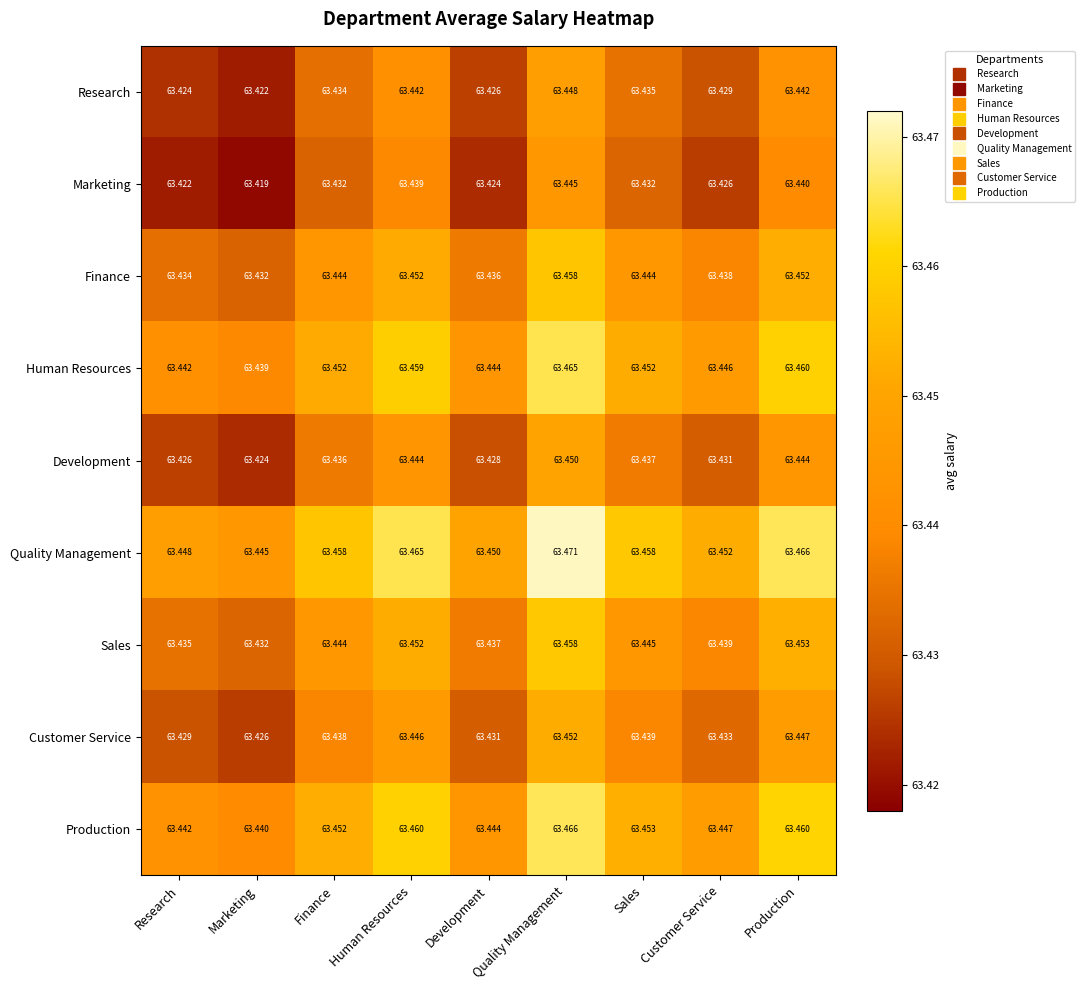

At which label is Sales closest to 63?

Marketing